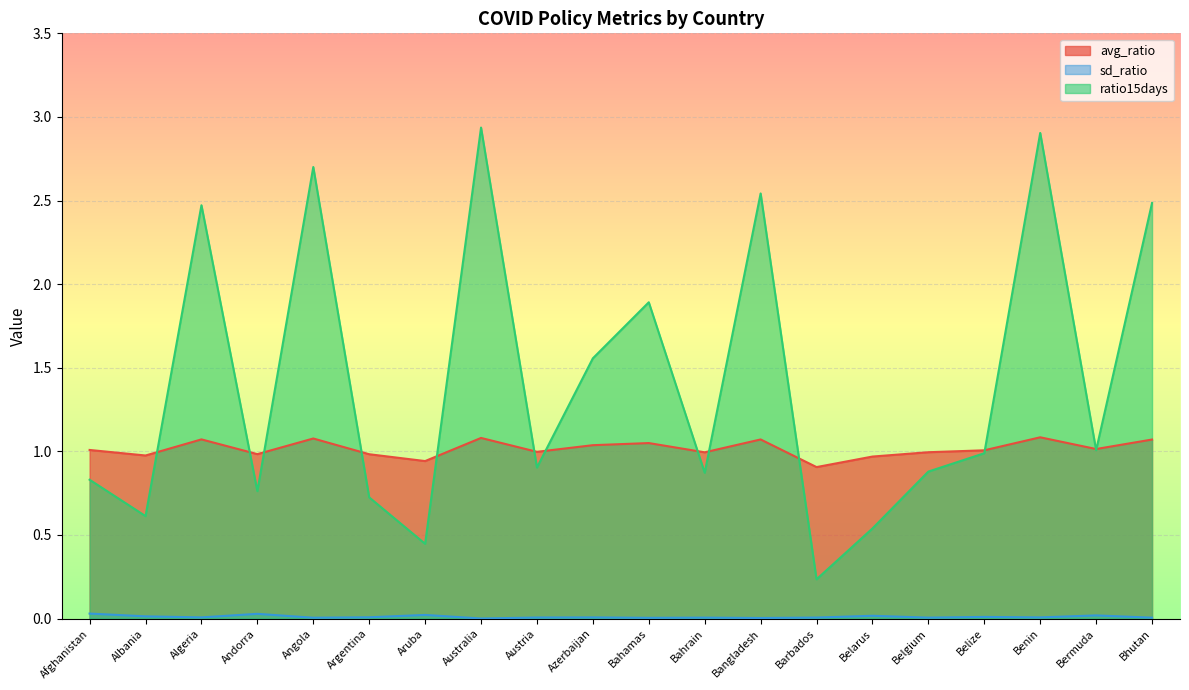

True or false: ratio15days and avg_ratio cross at least once.

True